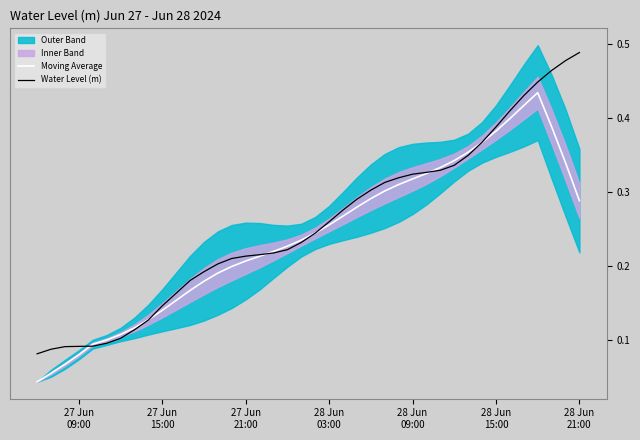

What is the difference between the second highest and minimum values in the Water Level (m) series?

0.4